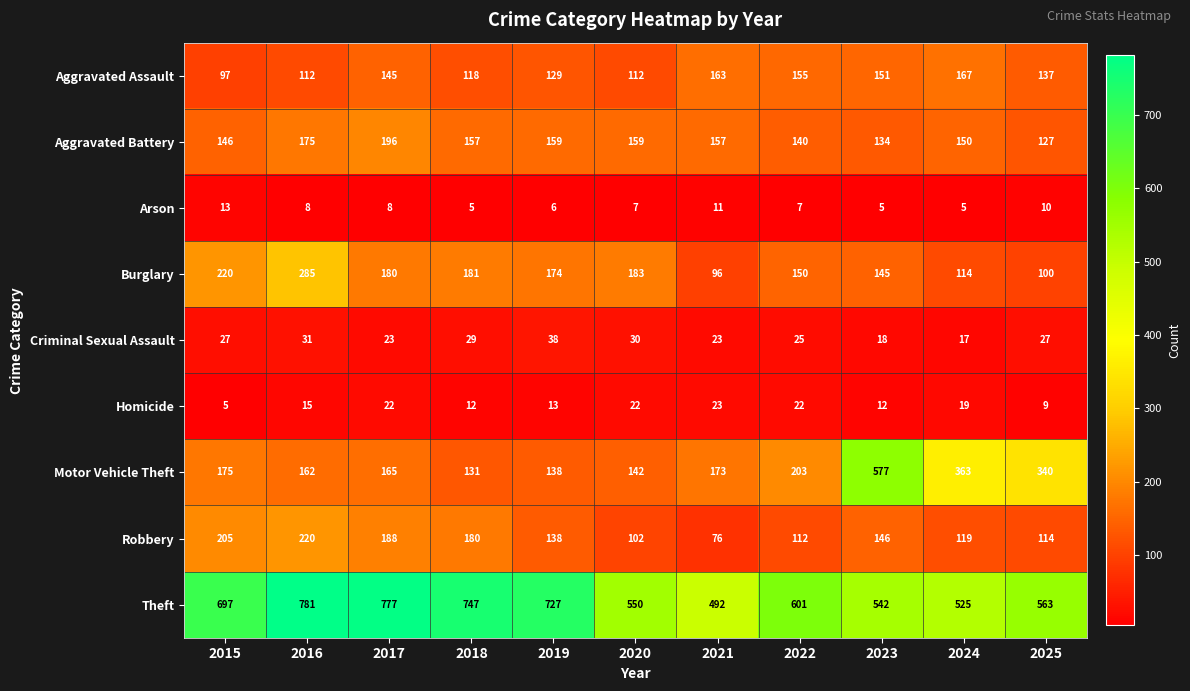

What is the difference between the maximum and minimum values in the Homicide series?

18